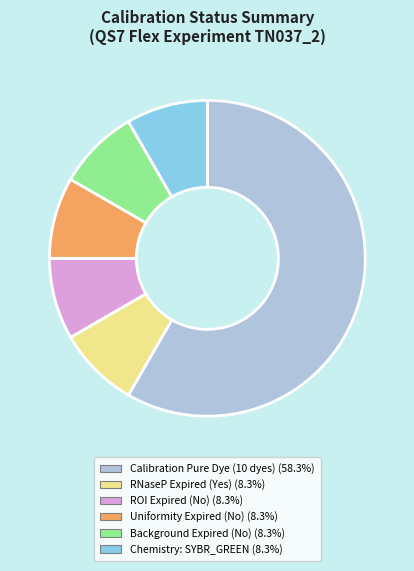

Is there a majority slice in this chart?

Yes